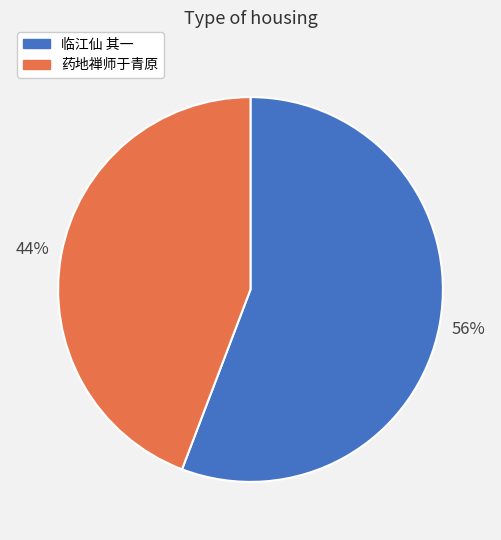

Is there any slice that represents more than half of the pie?

Yes